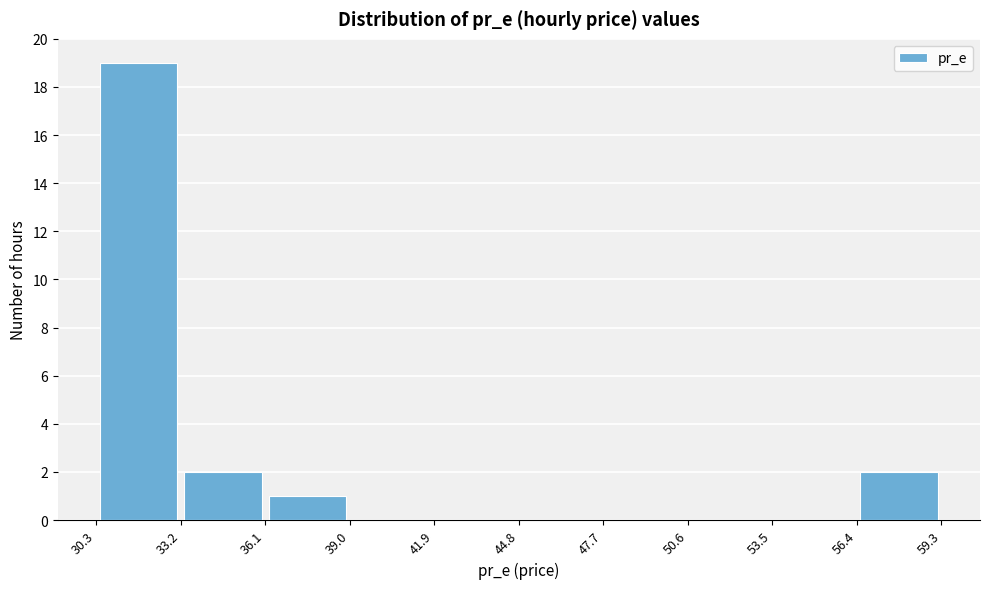

Reading left to right, list every bar in this chart as the range it spans on the x-axis followed by its height. The values are not printed on the chart, so give them approximately, as read against the axis.

30.3 to 33.2: 19
33.2 to 36.1: 2
36.1 to 39.0: 1
39.0 to 41.9: 0
41.9 to 44.8: 0
44.8 to 47.7: 0
47.7 to 50.6: 0
50.6 to 53.5: 0
53.5 to 56.4: 0
56.4 to 59.3: 2